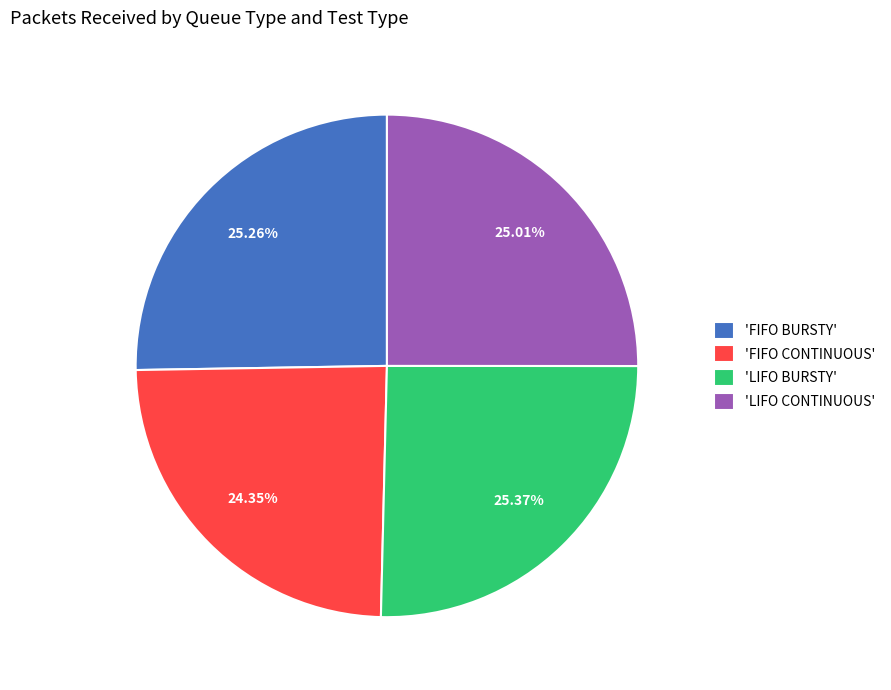

What is the smallest slice in the pie chart?

'FIFO CONTINUOUS'